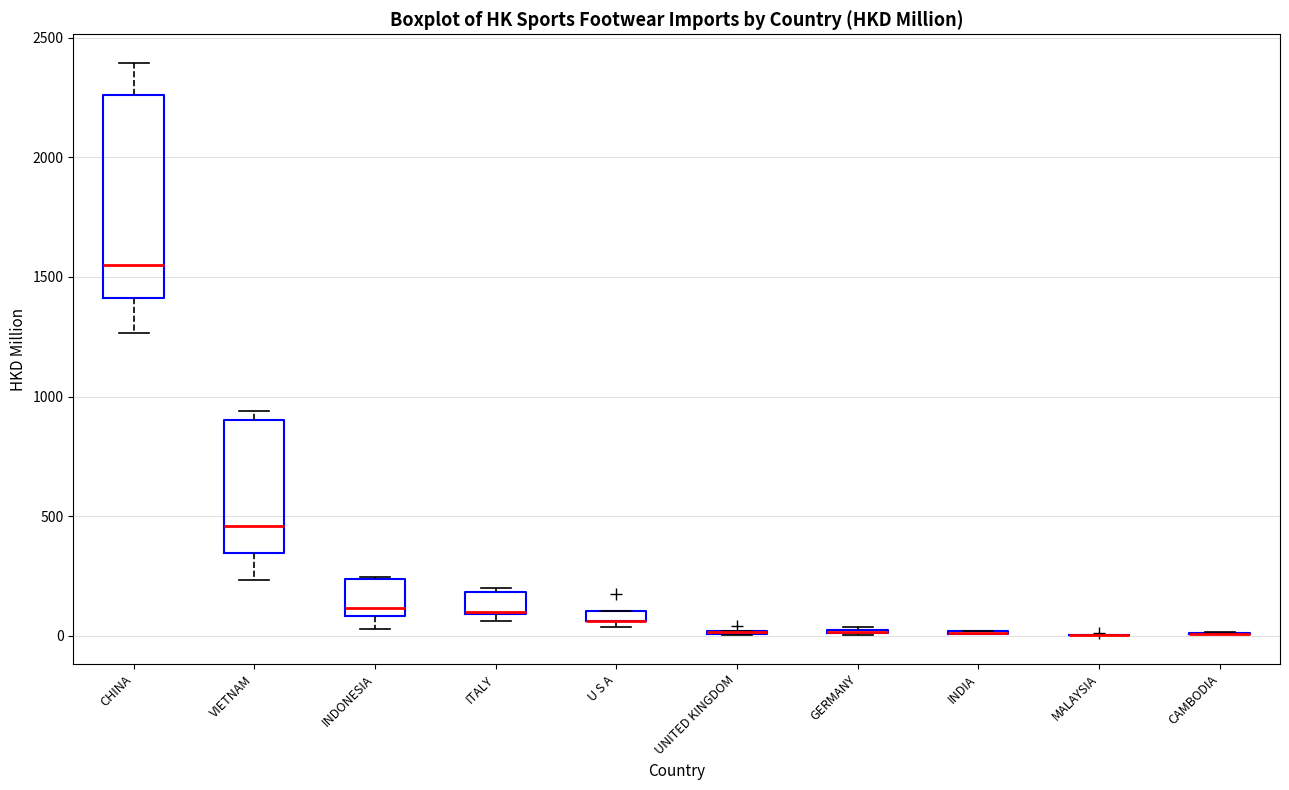

Comparing the boxes themselves (not the whiskers), which one is the tallest?

CHINA